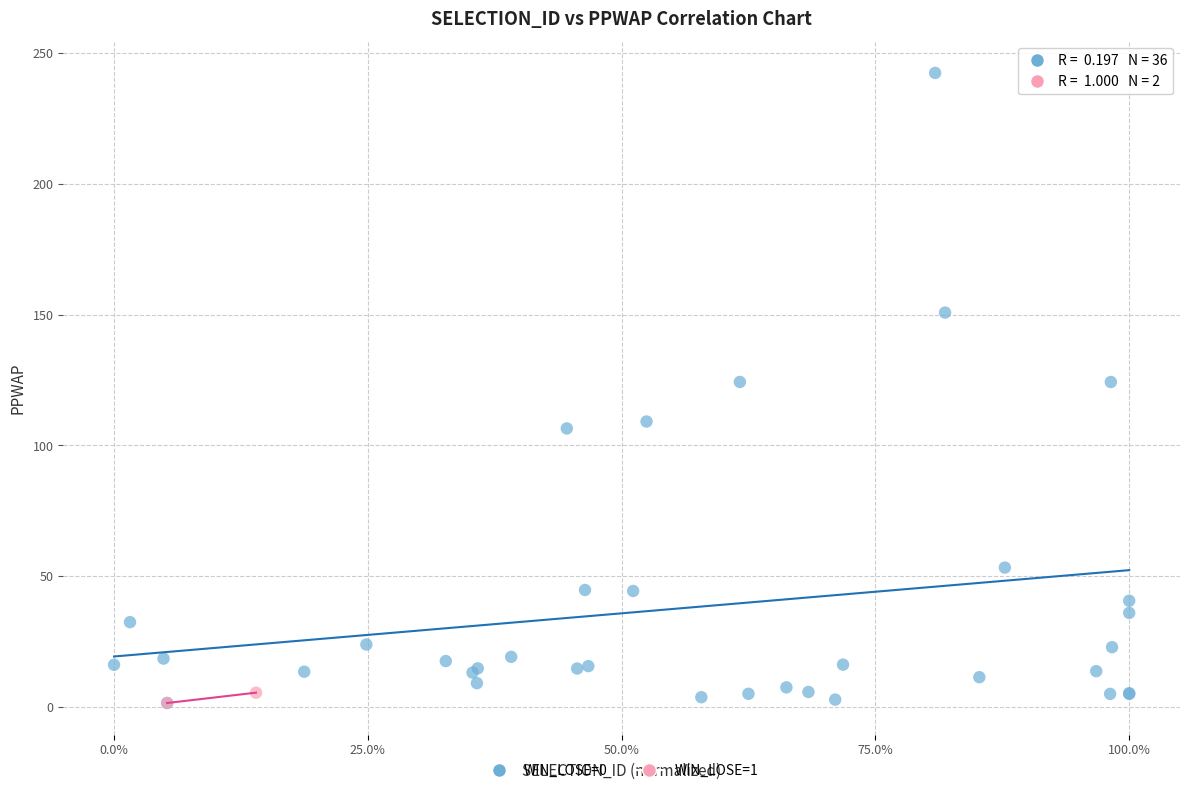

What are all the series names shown in the legend?

WIN_LOSE=0, WIN_LOSE=1